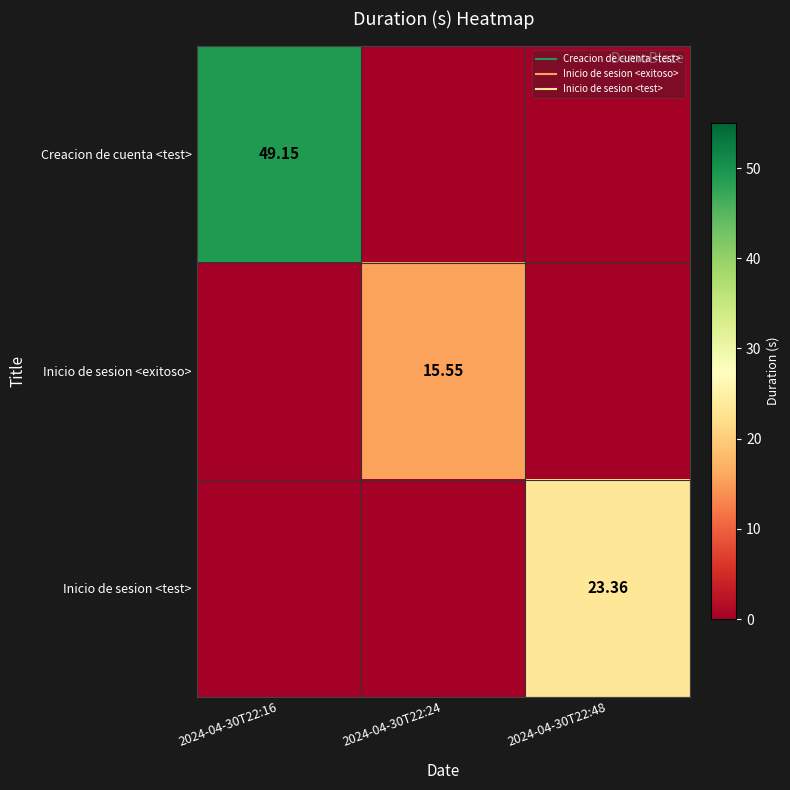

Which category has the highest value in the Creacion de cuenta <test> series?

2024-04-30T22:16